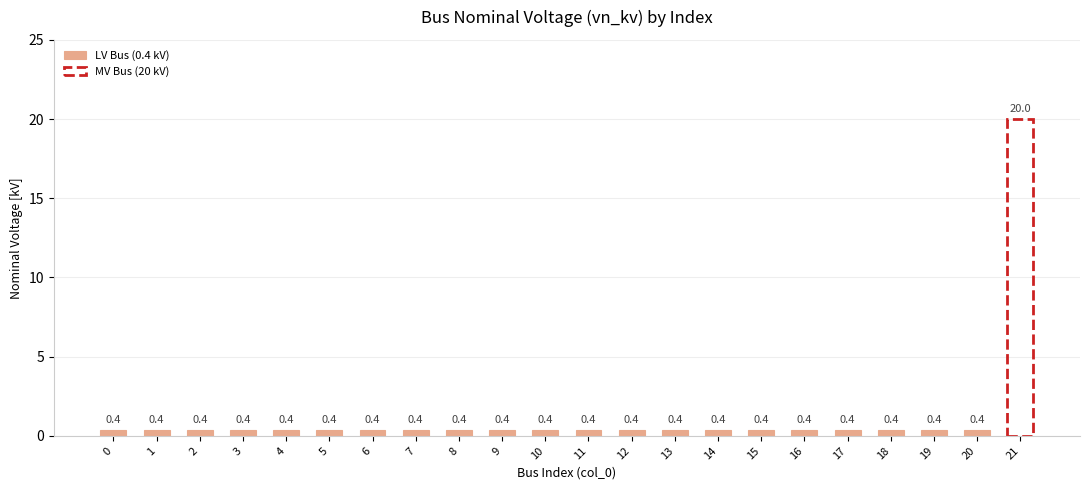

What is the minimum value shown in the chart?

0.4